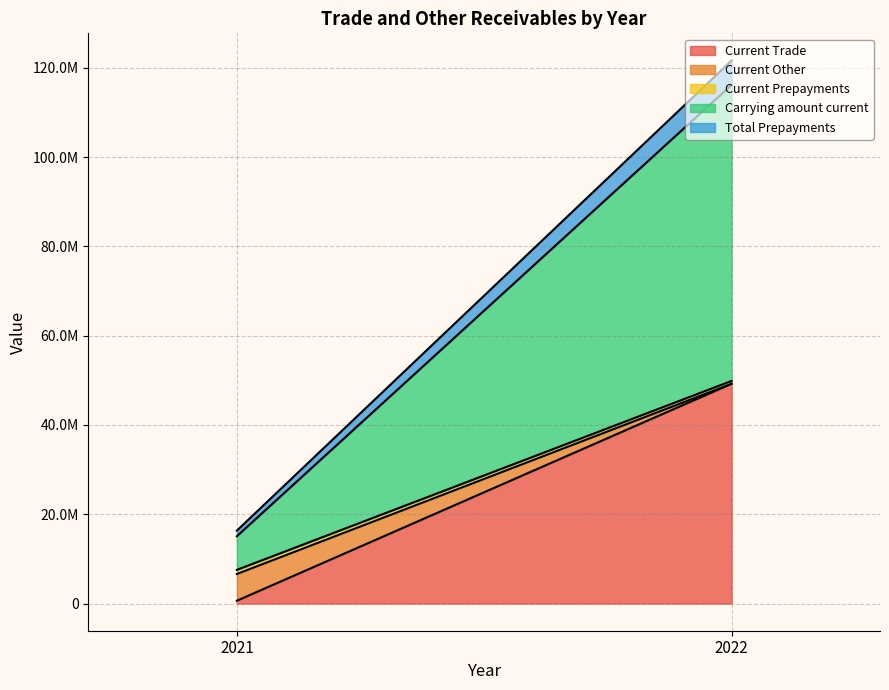

Count the number of data series in this chart.

5